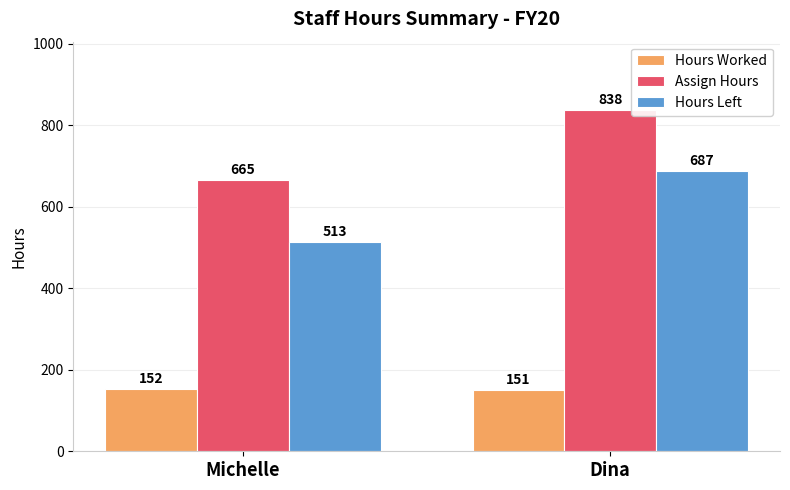

List the series in order of their peak value, lowest first.

Hours Worked, Hours Left, Assign Hours